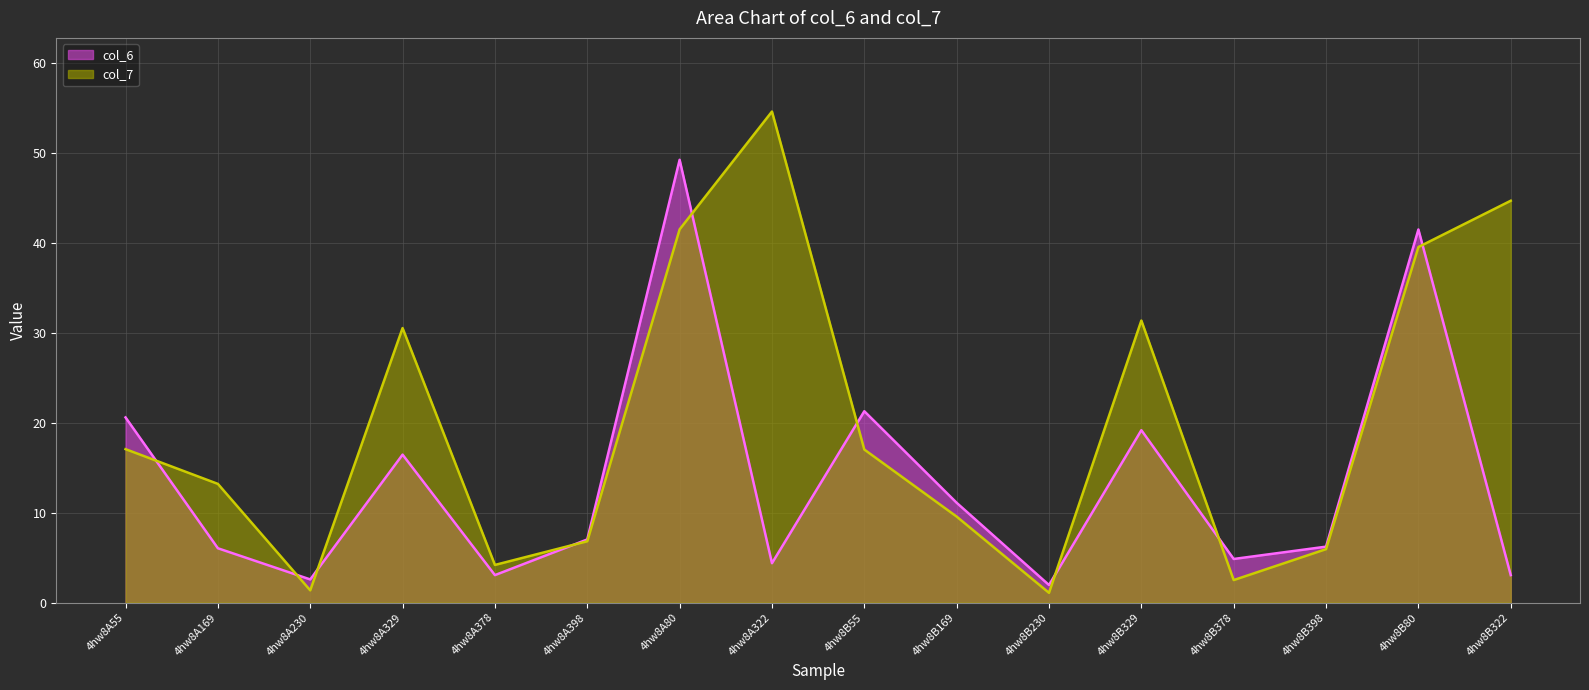

What is the average value of the col_6 series?

13.7